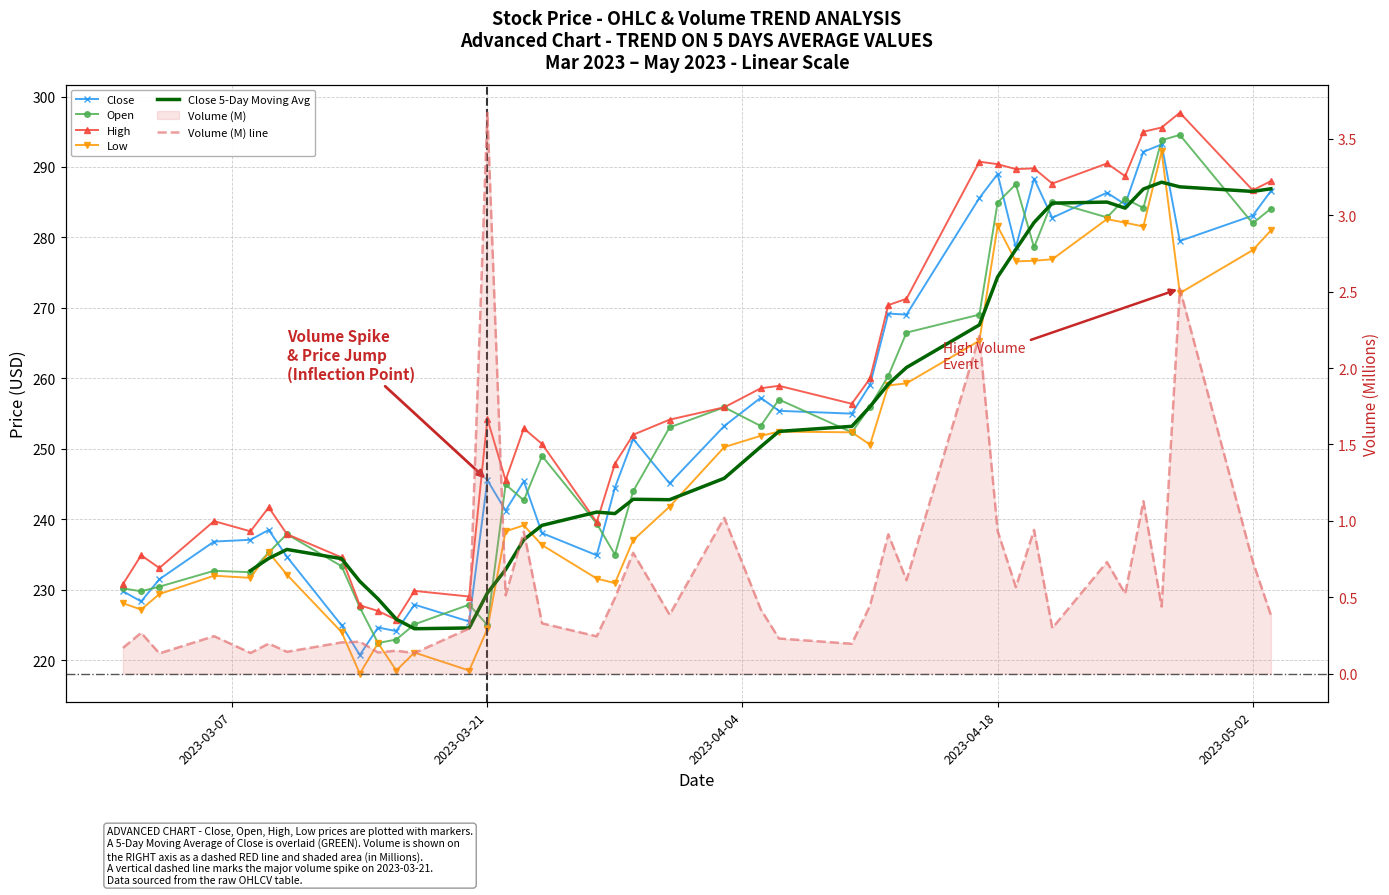

How many categories are shown in the chart?

40